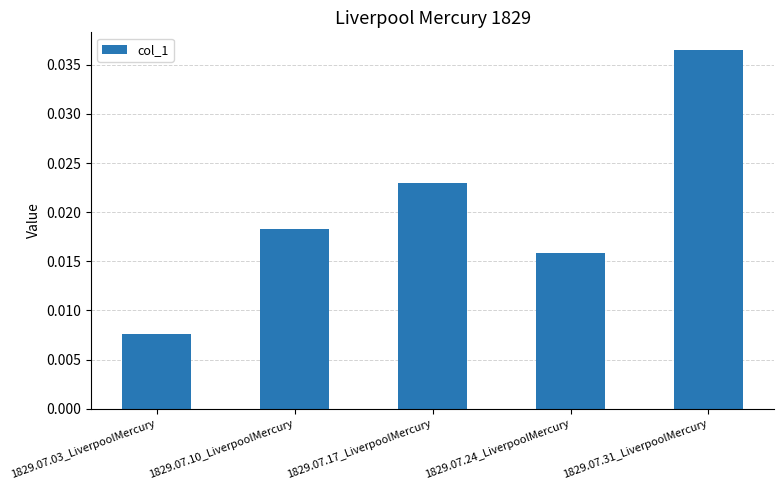

Between 1829.07.10_LiverpoolMercury and 1829.07.17_LiverpoolMercury, which is larger?

1829.07.17_LiverpoolMercury